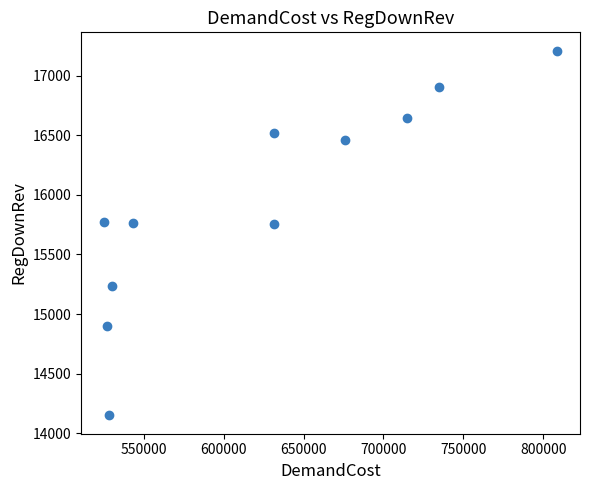

What is the average X value?

622711.7